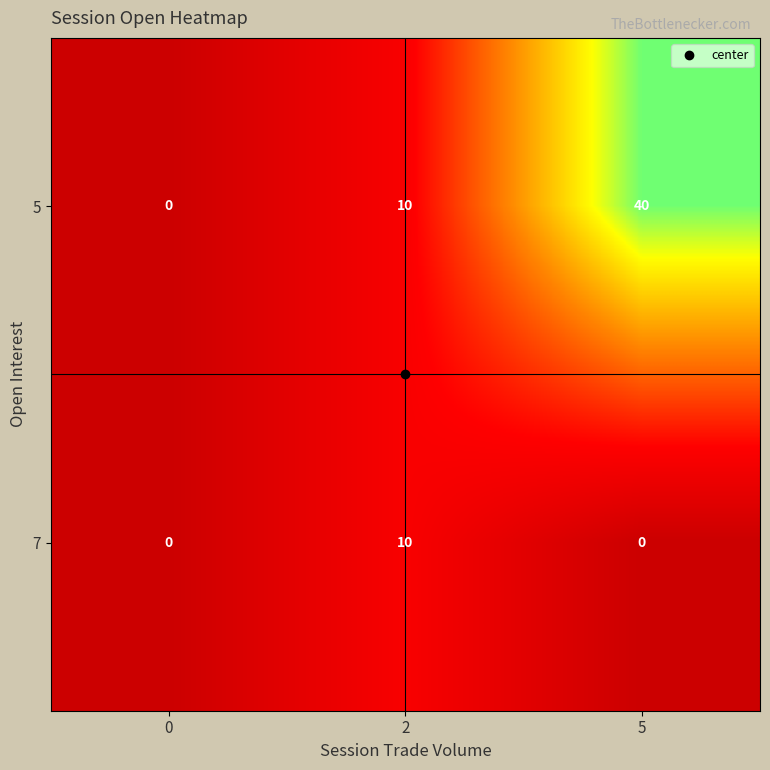

Between 0 and 5, which series saw the biggest shift?

5